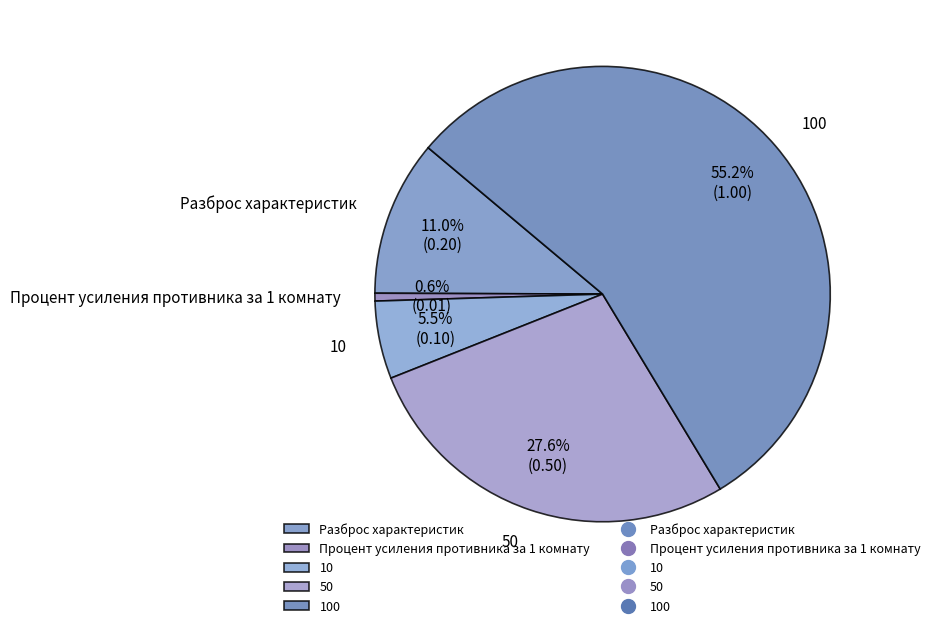

How many slices are in this pie chart?

5